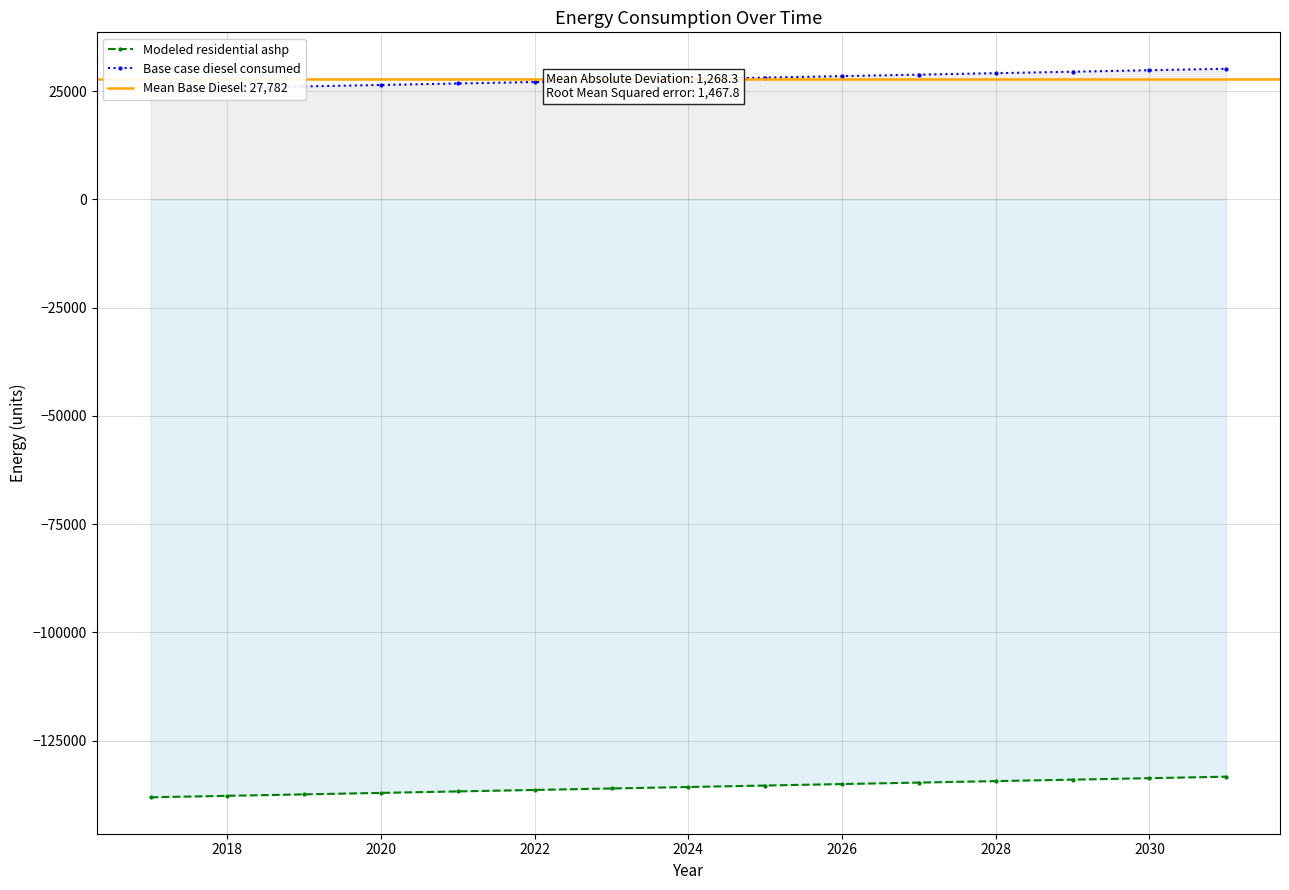

What is the value of the Modeled residential ashp point at the 6th from the left?

-136368.4